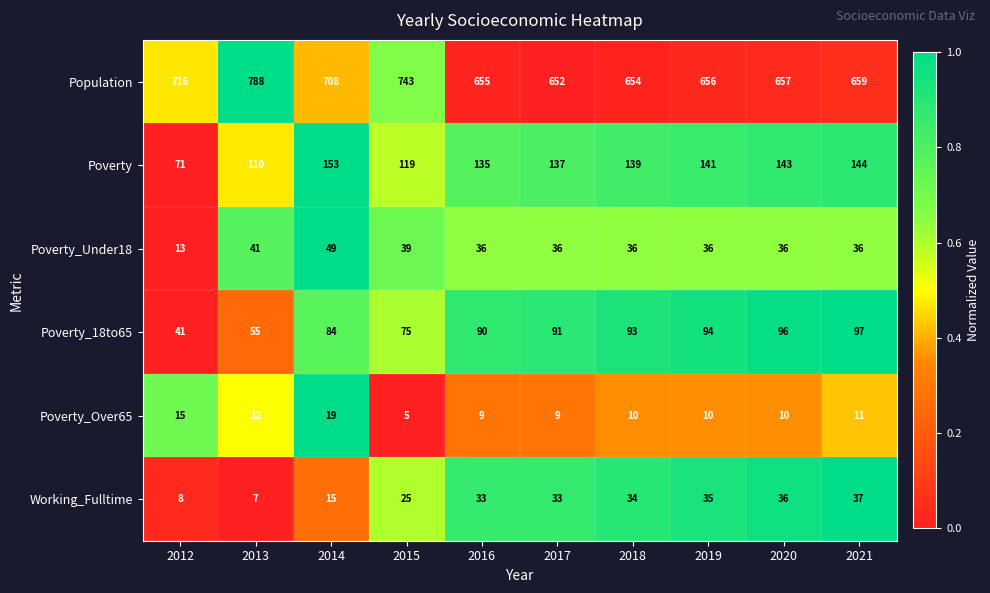

List the series in order of their peak value, lowest first.

Poverty_Over65, Working_Fulltime, Poverty_Under18, Poverty_18to65, Poverty, Population